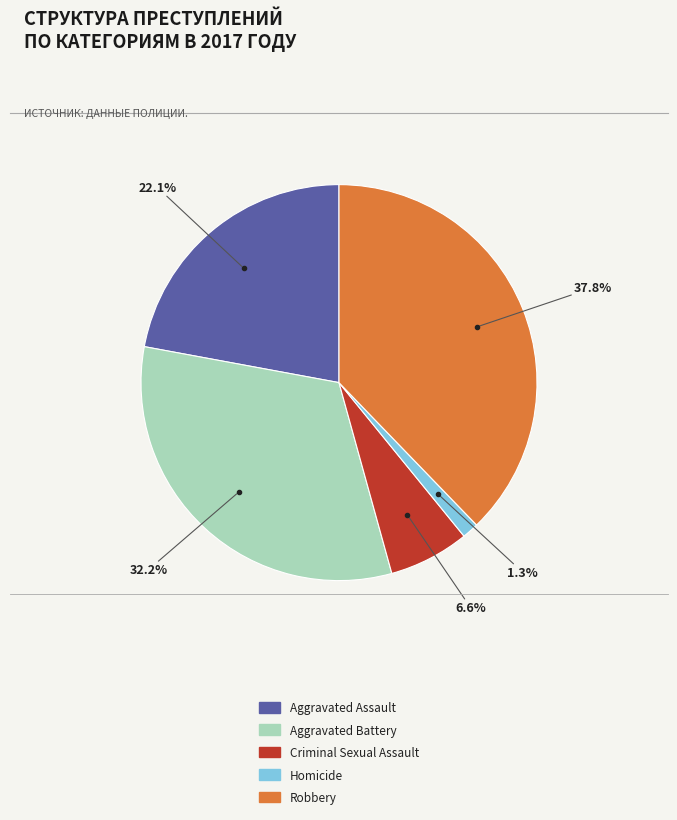

To the nearest percent, what percentage of the pie is Aggravated Battery?

32%